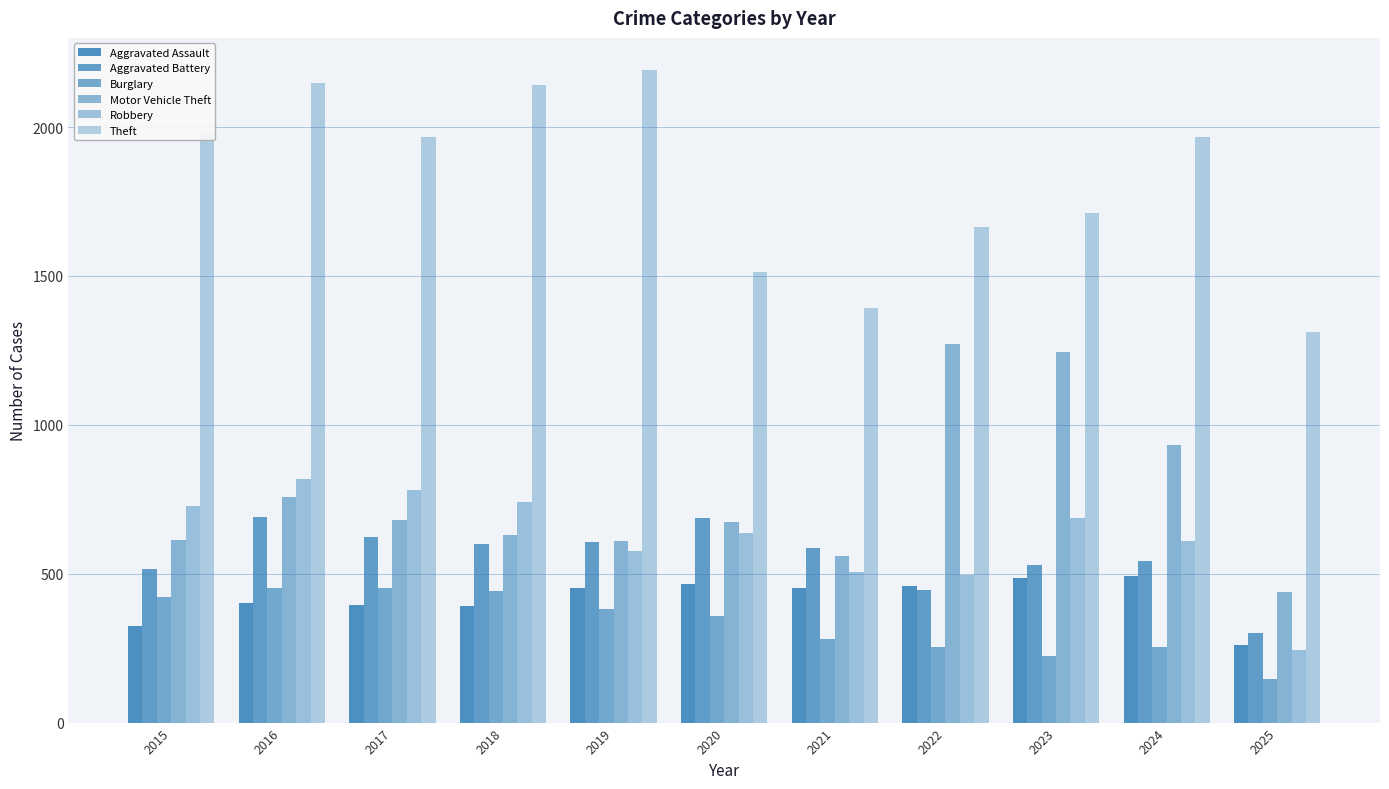

The Theft series shows 1512 at 2020. True or false?

True